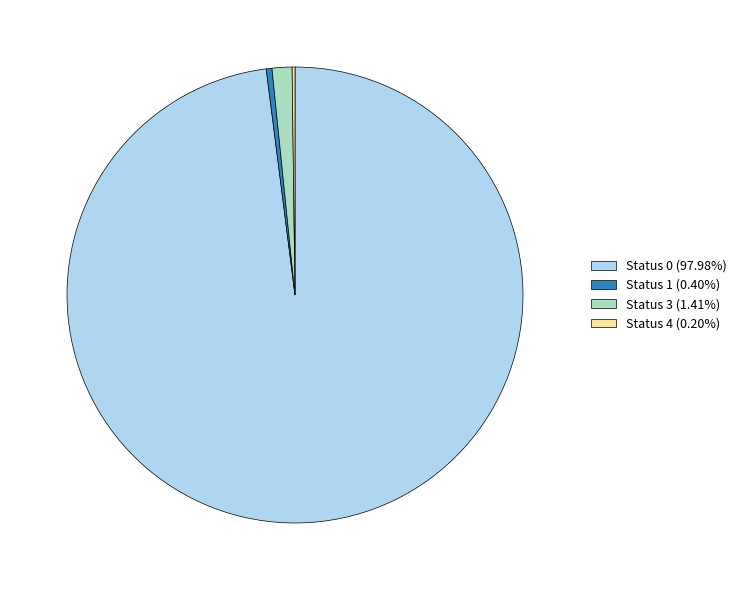

Which category has the biggest portion of the pie?

Status 0